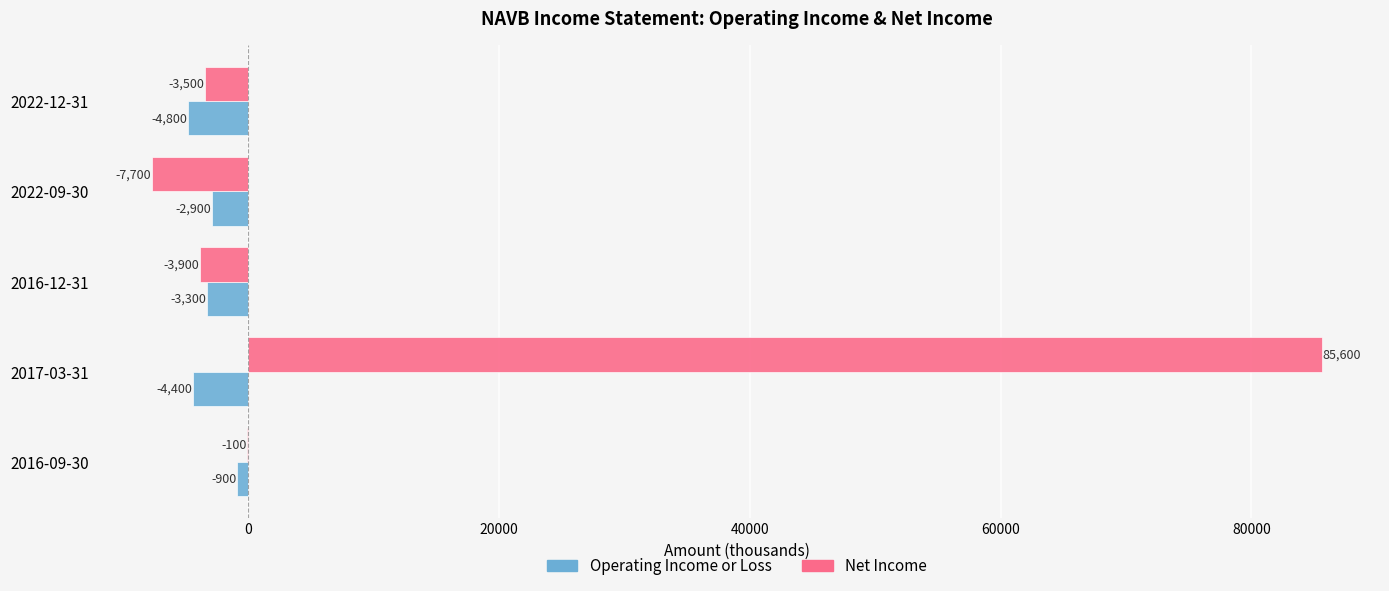

Which series has the largest range (max minus min)?

Net Income